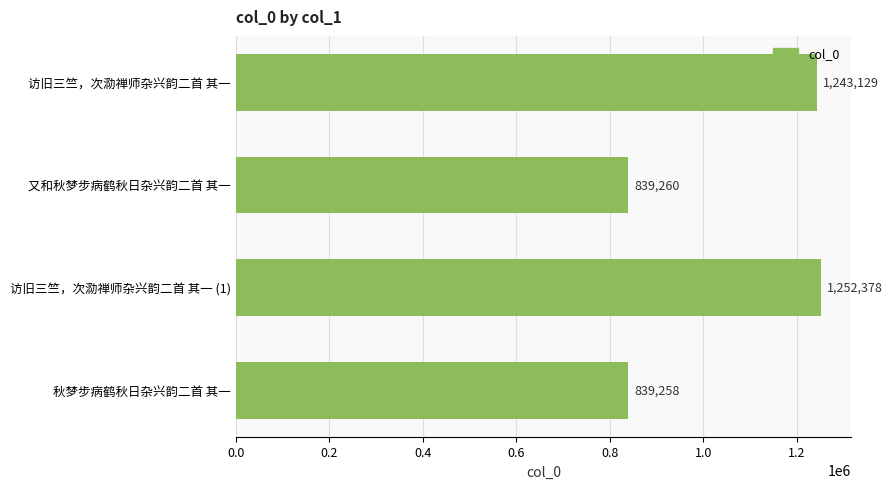

Rank the categories by value from highest to lowest.

访旧三竺，次泐禅师杂兴韵二首 其一 (1), 访旧三竺，次泐禅师杂兴韵二首 其一, 又和秋梦步病鹤秋日杂兴韵二首 其一, 秋梦步病鹤秋日杂兴韵二首 其一